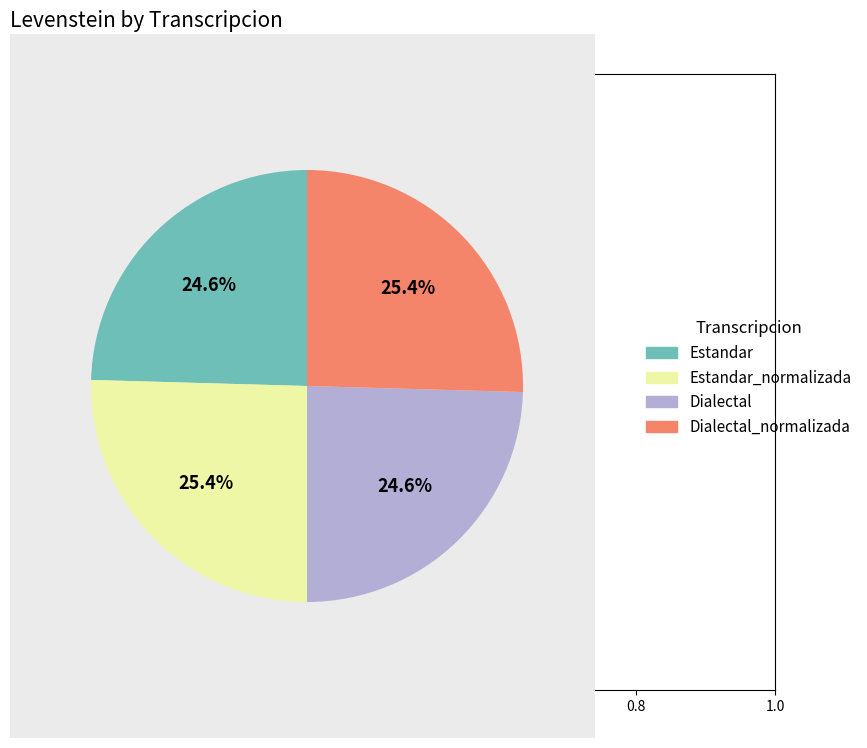

Is Dialectal the majority of the pie?

No